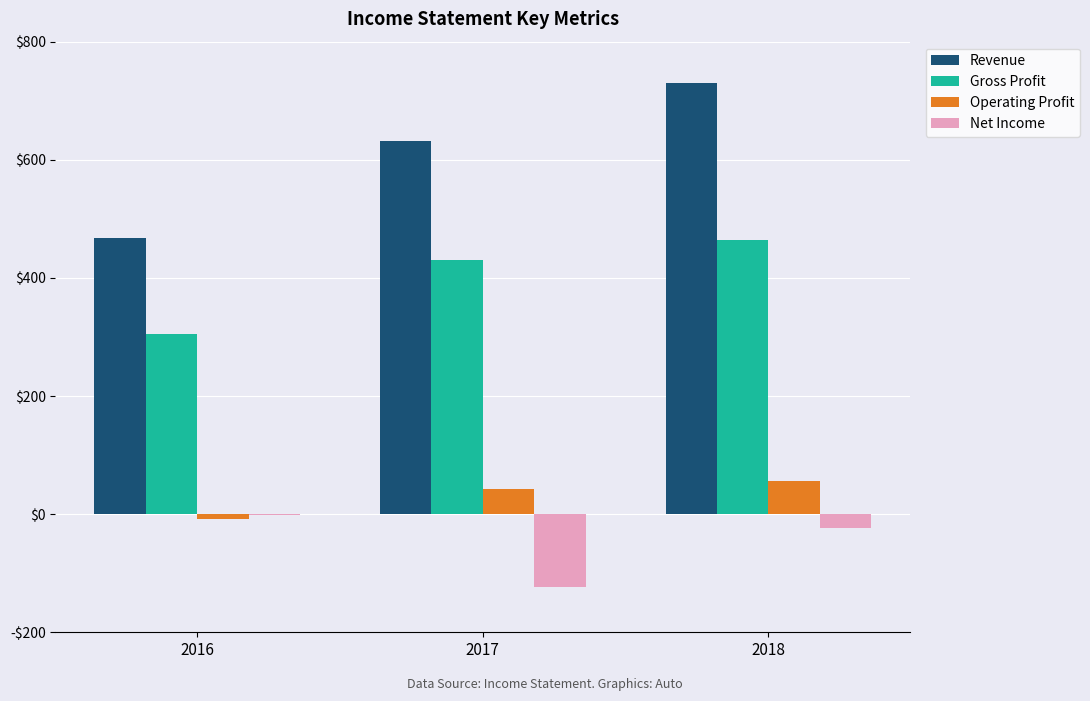

Which category has the lowest value across all series?

2017